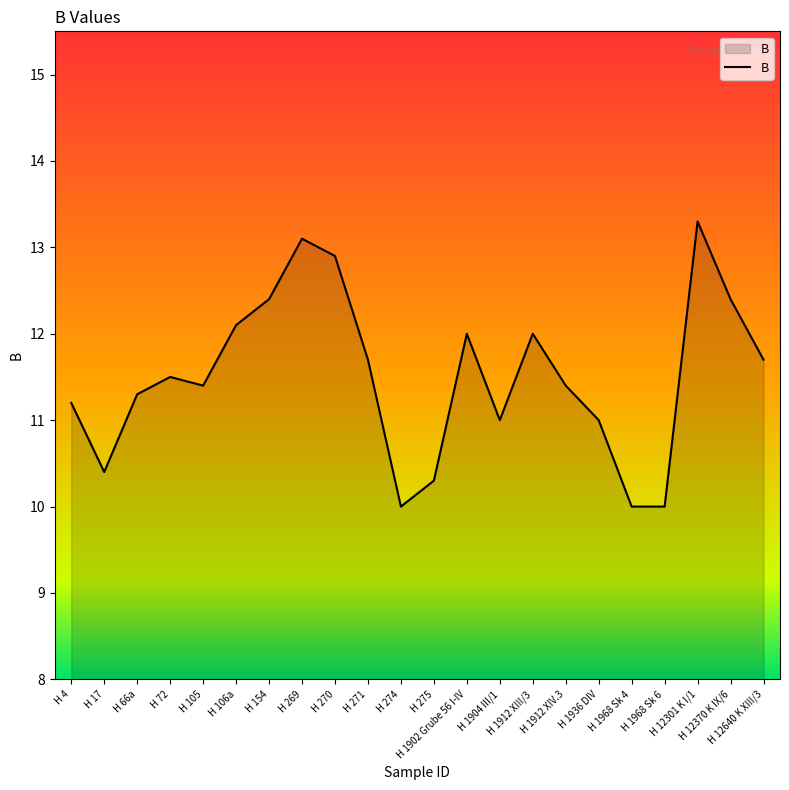

What is the approximate value at H 1968 Sk 6?

10.0